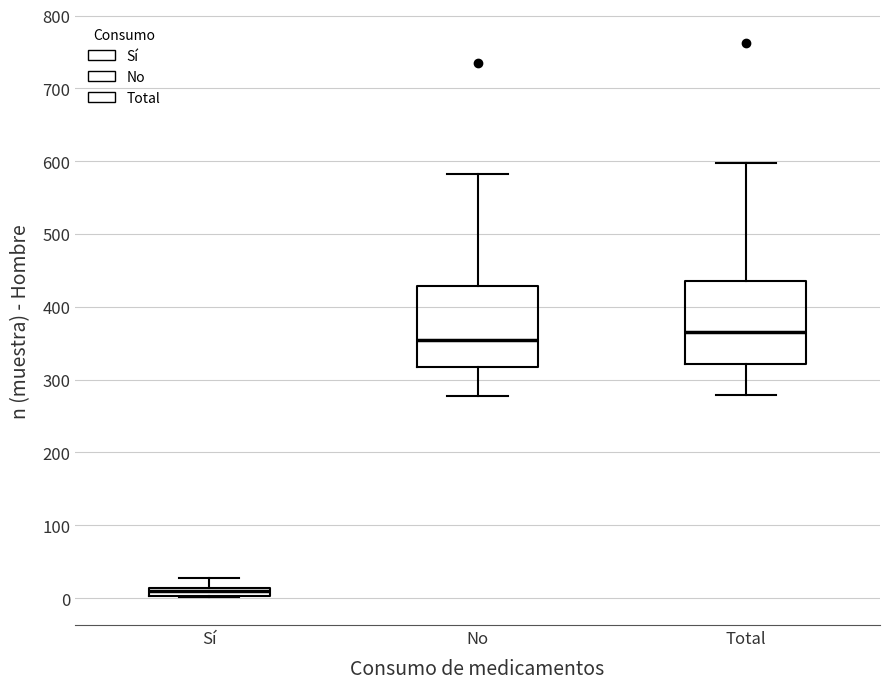

Which box has the highest median line?

Total